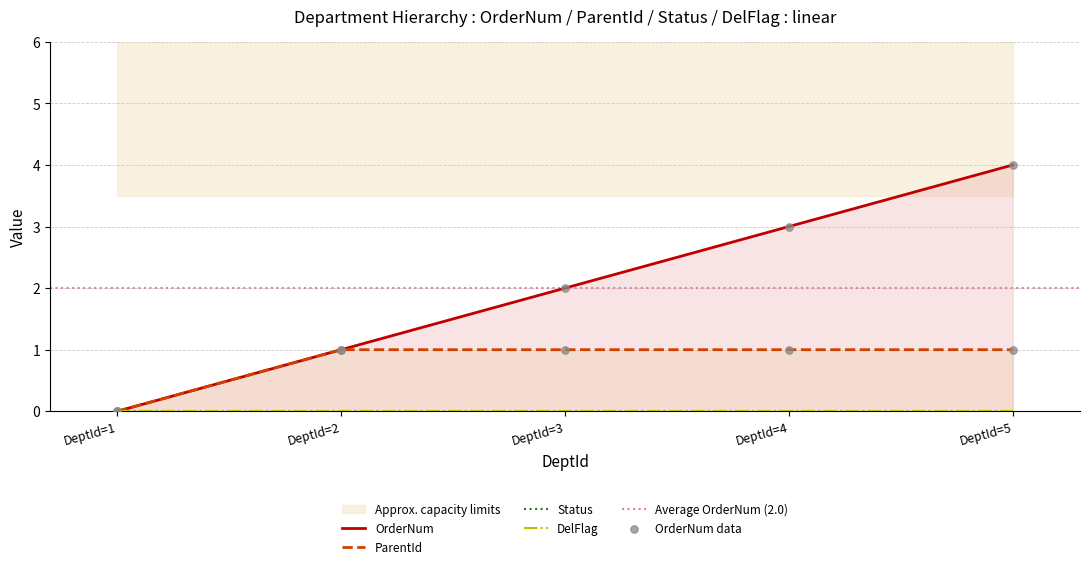

Which series reaches the maximum Y coordinate?

OrderNum